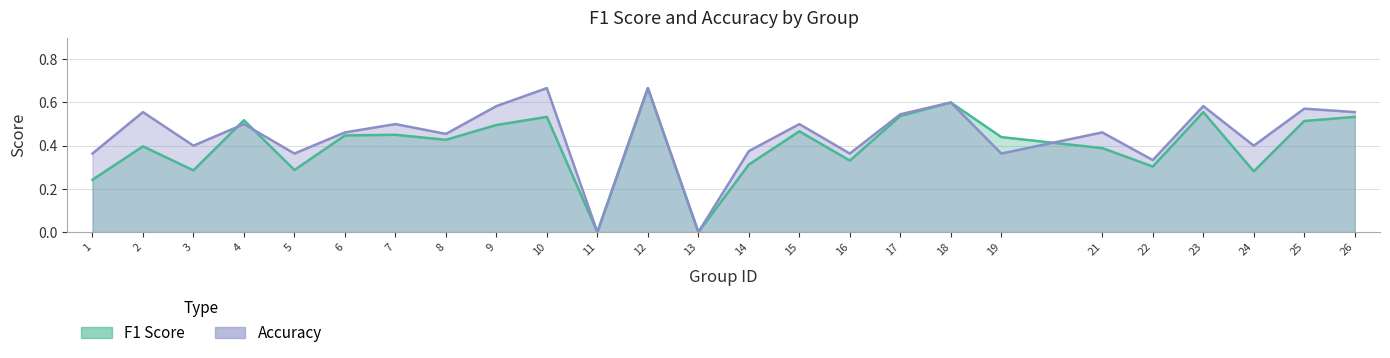

Count the accuracy values in the range 0 to 1.

25